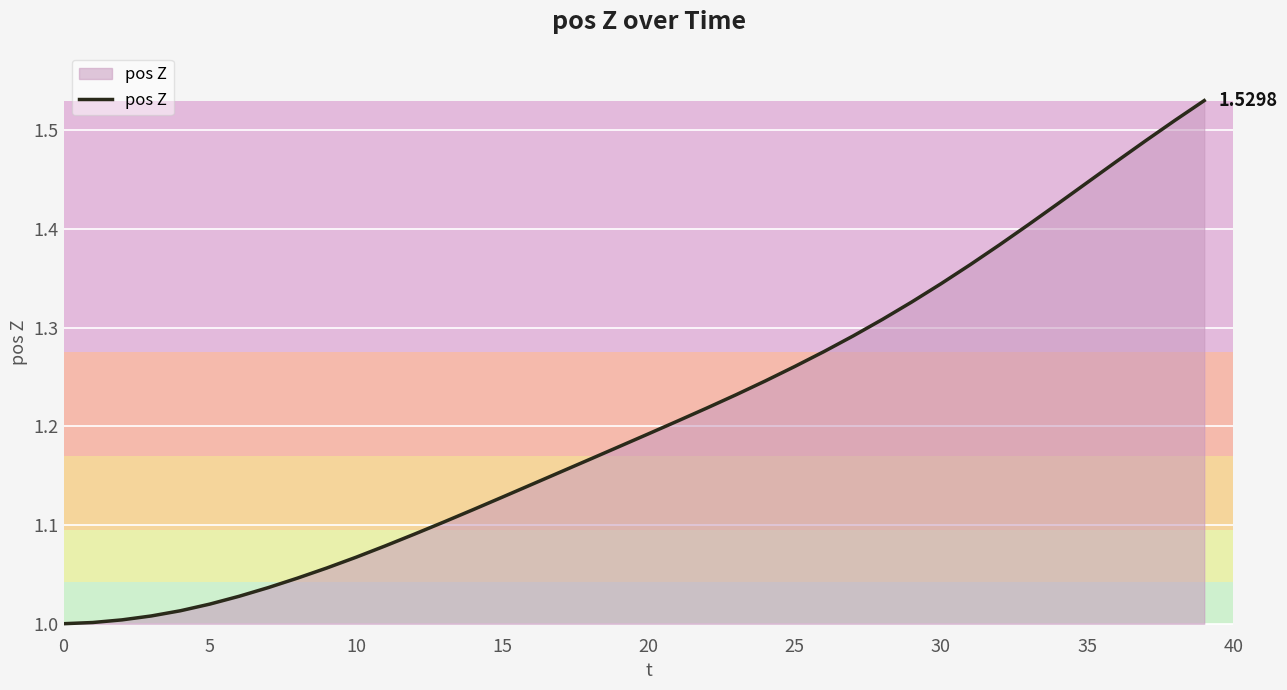

What is the difference between the maximum and minimum values?

0.5